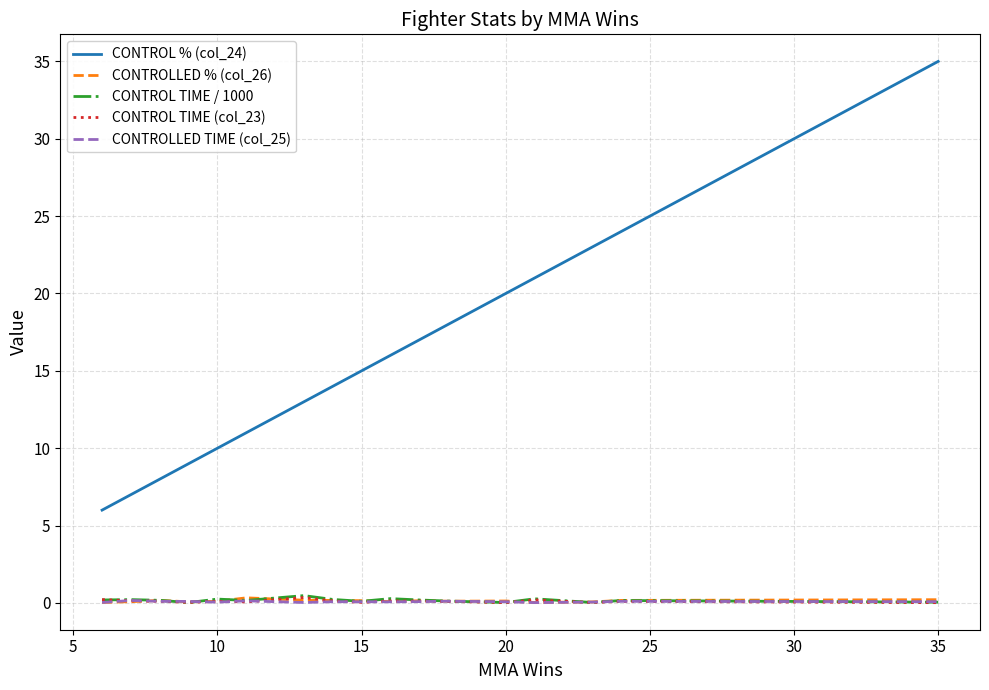

What is the highest value of the CONTROL TIME / 1000 series?

0.5